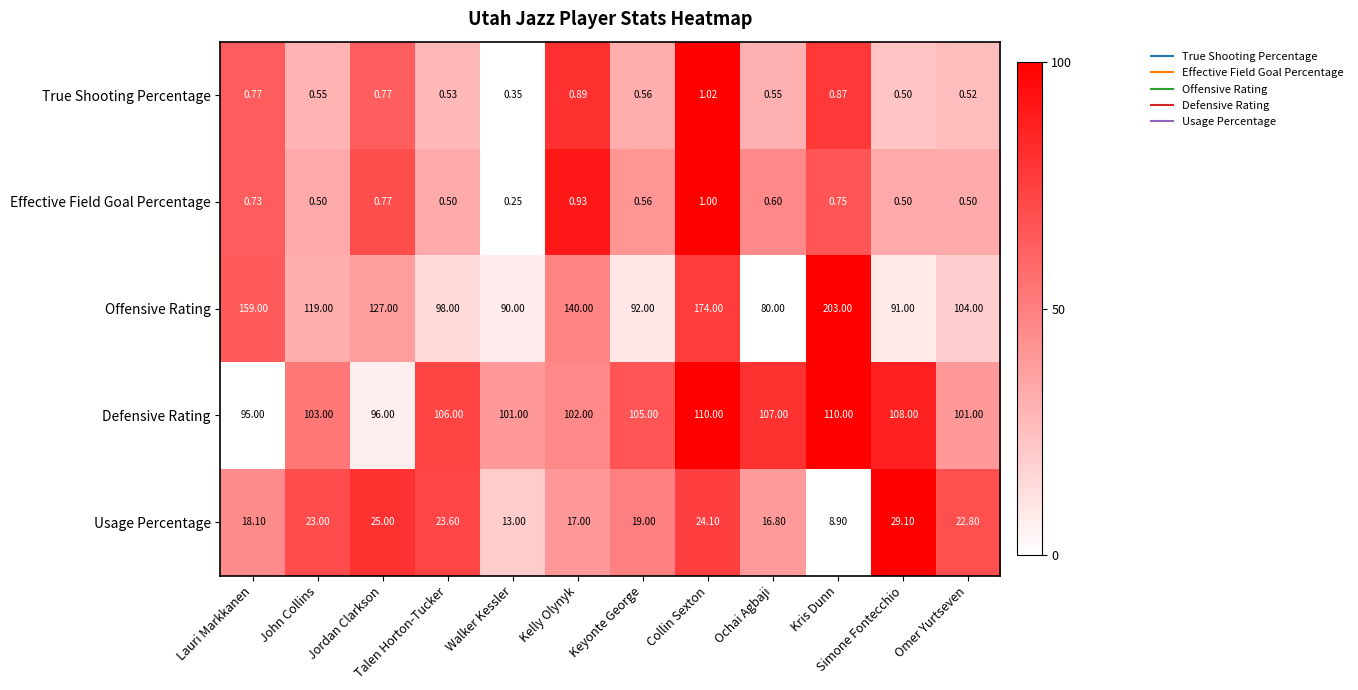

Count the number of categories in the chart.

12